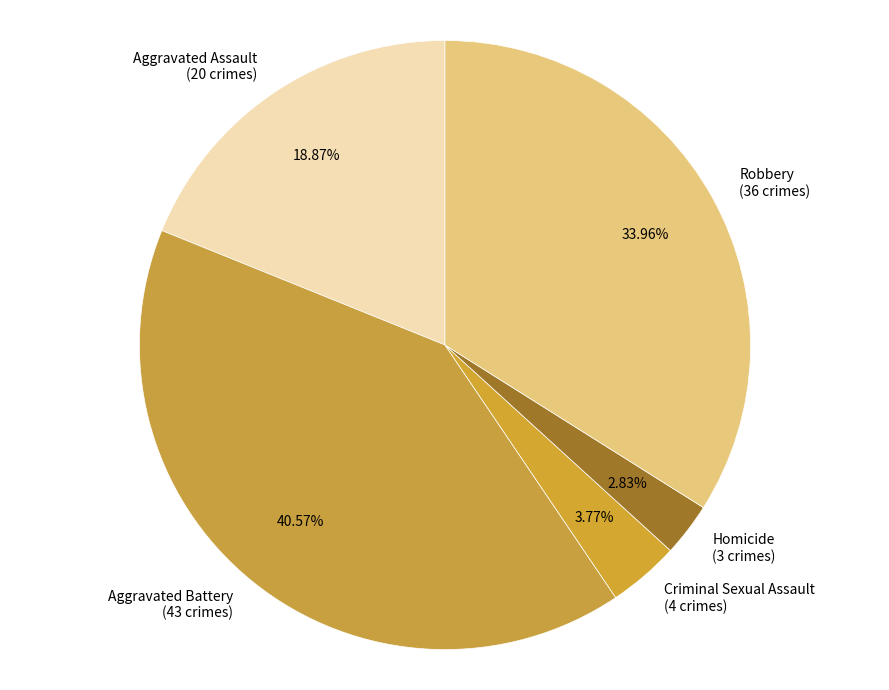

Is it true that Robbery is 34% of the pie?

True